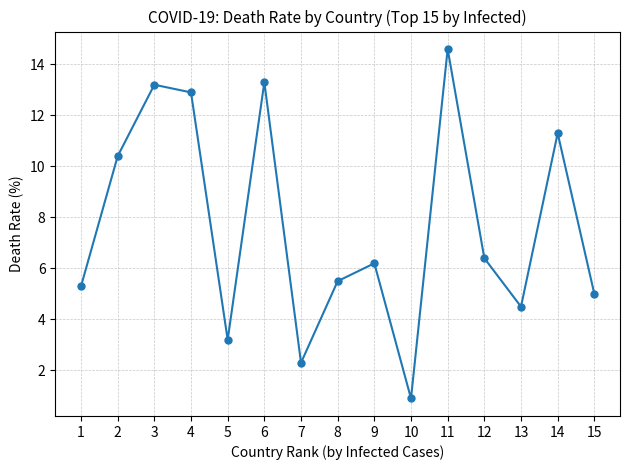

True or false: the data has more than 2 interior local peaks.

True